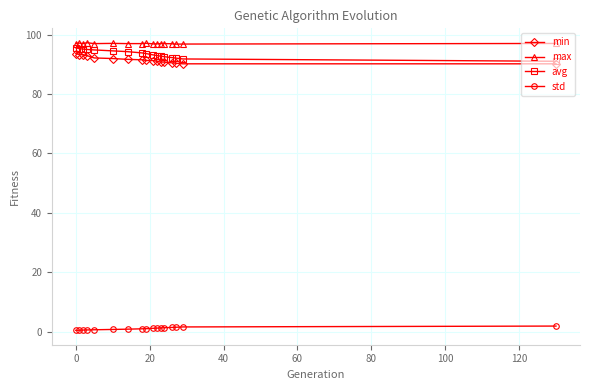

True or false: max and std intersect in this chart.

False